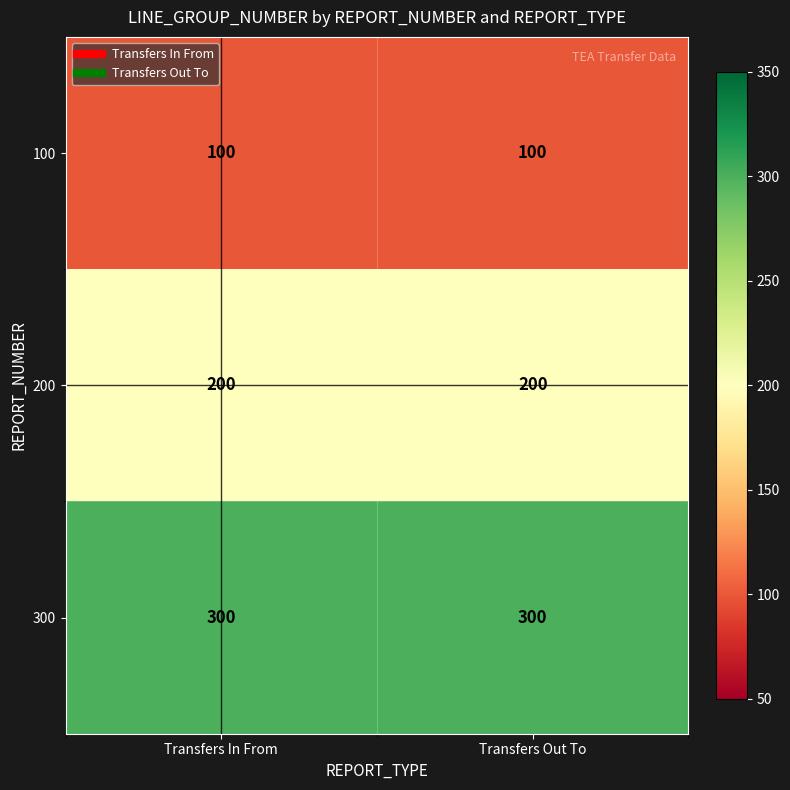

True or false: 200 has a value of 49 at Transfers Out To.

False